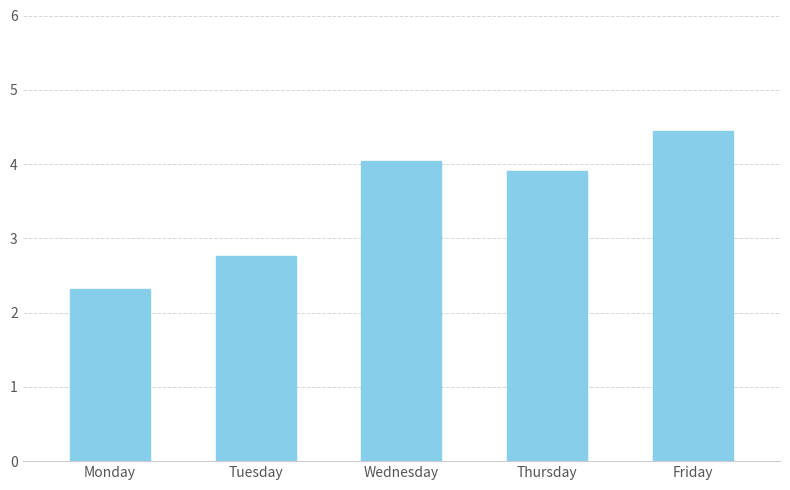

What is the value of the 1st bar from the left?

2.3